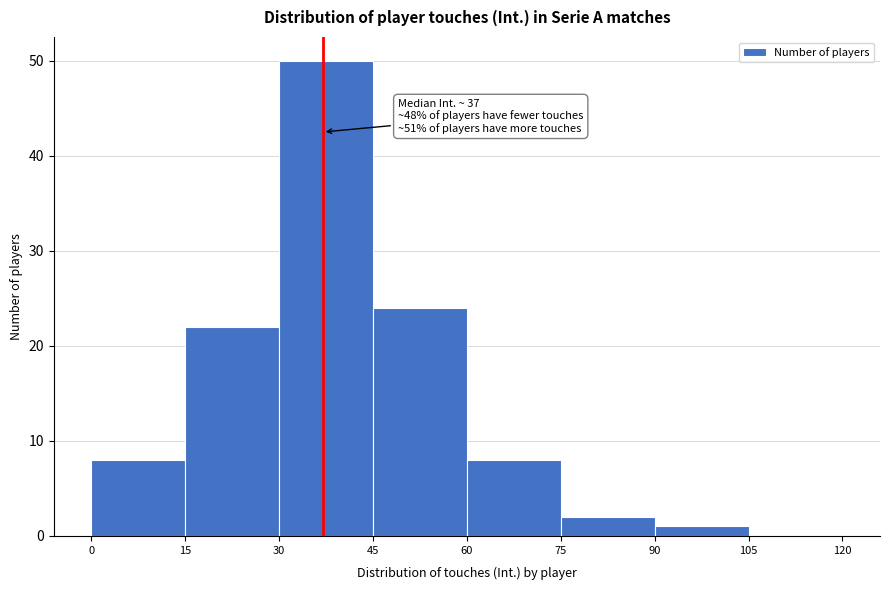

Over which range of the x-axis is the bar tallest?

30 to 45